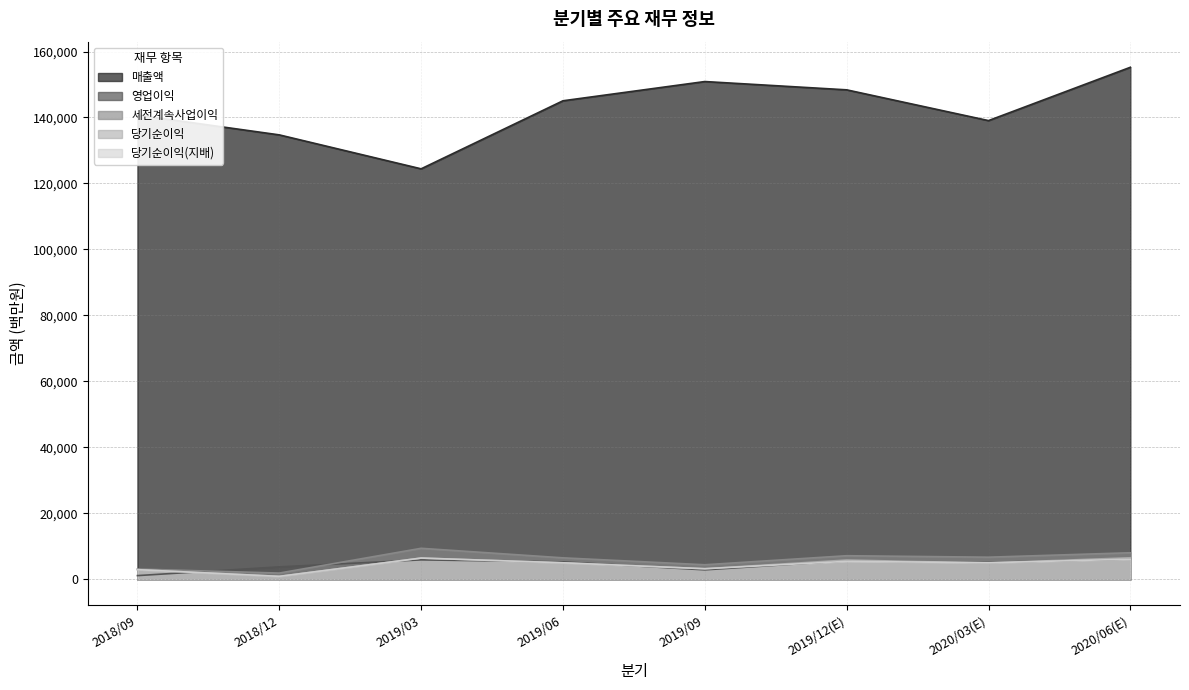

What is the maximum value shown in the chart?

155219